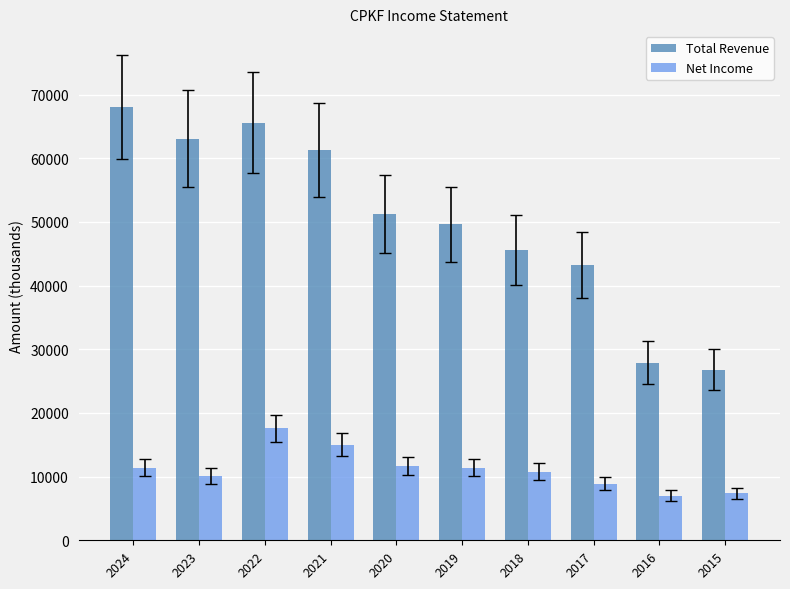

Is it true that Total Revenue equals 83588 at 2020?

False